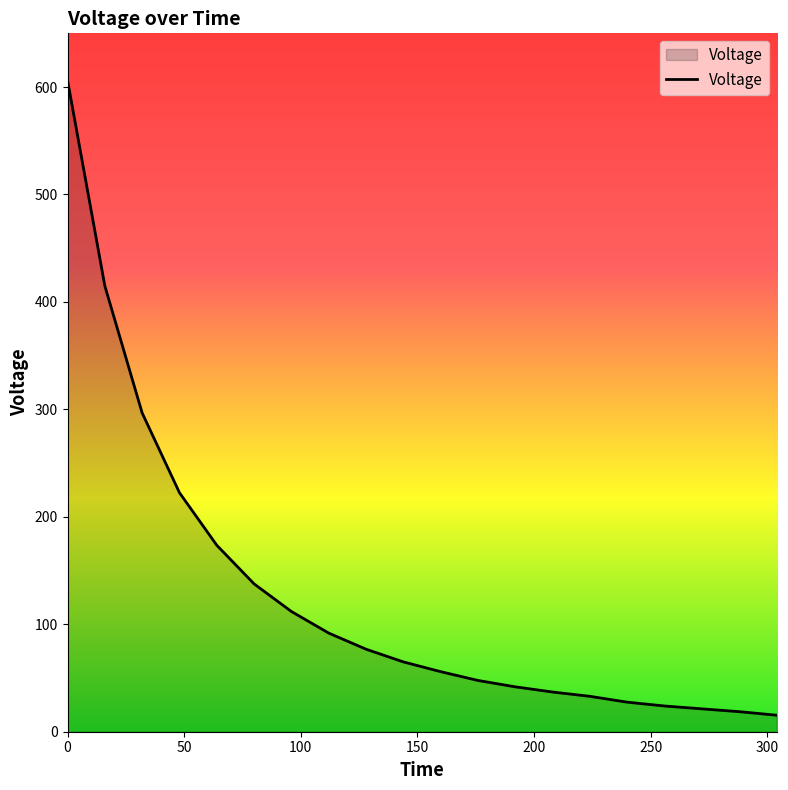

What is the difference between the maximum and minimum values?

590.9